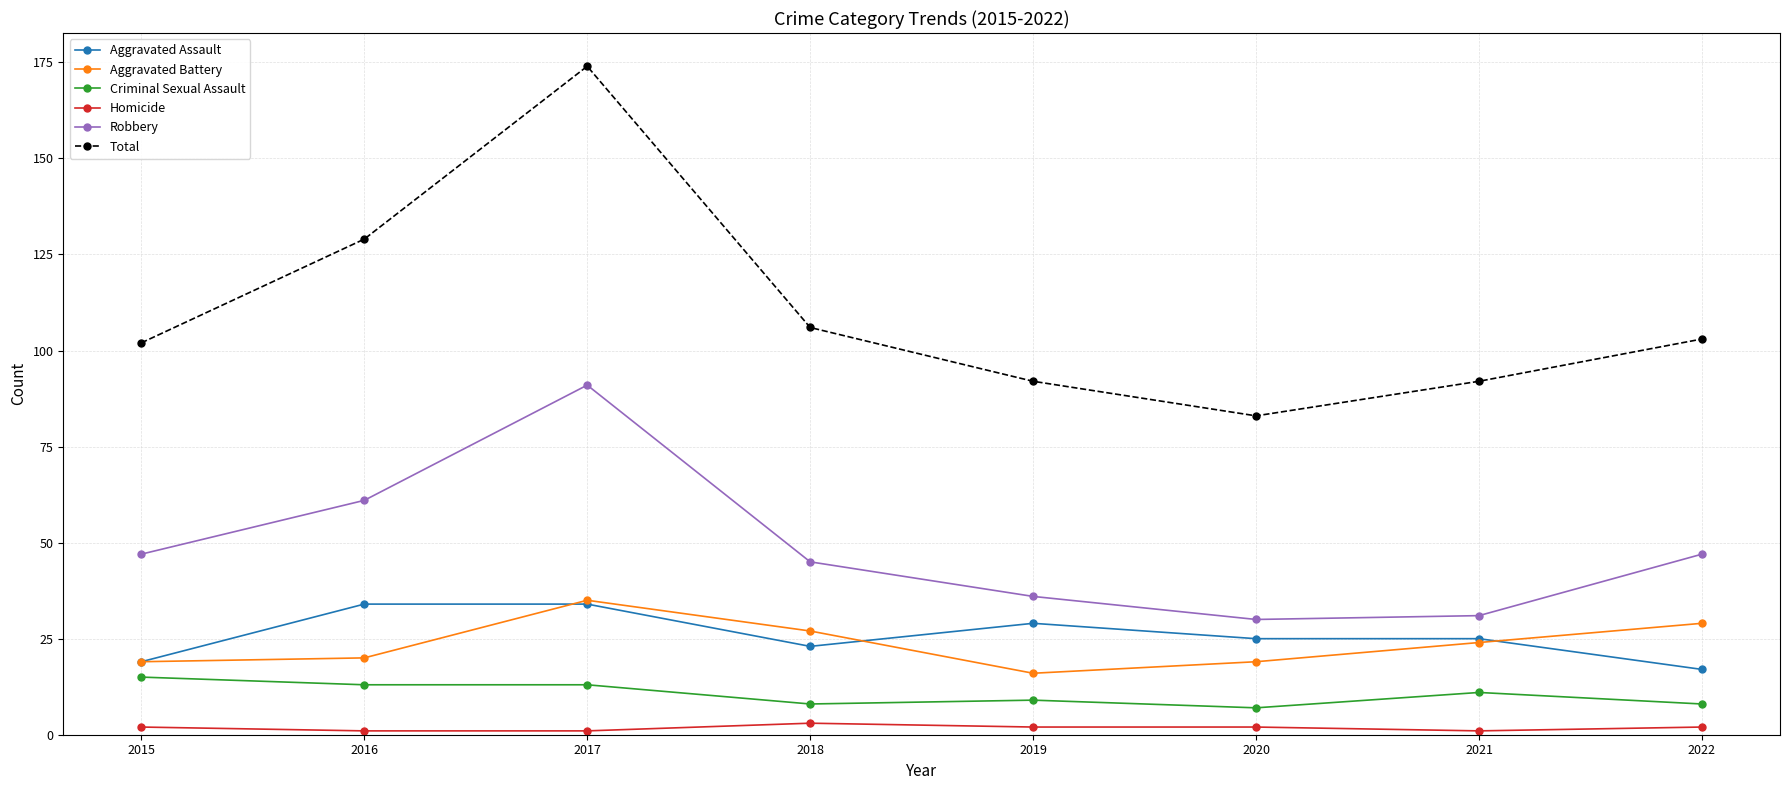

True or false: Homicide and Robbery cross at least once.

False